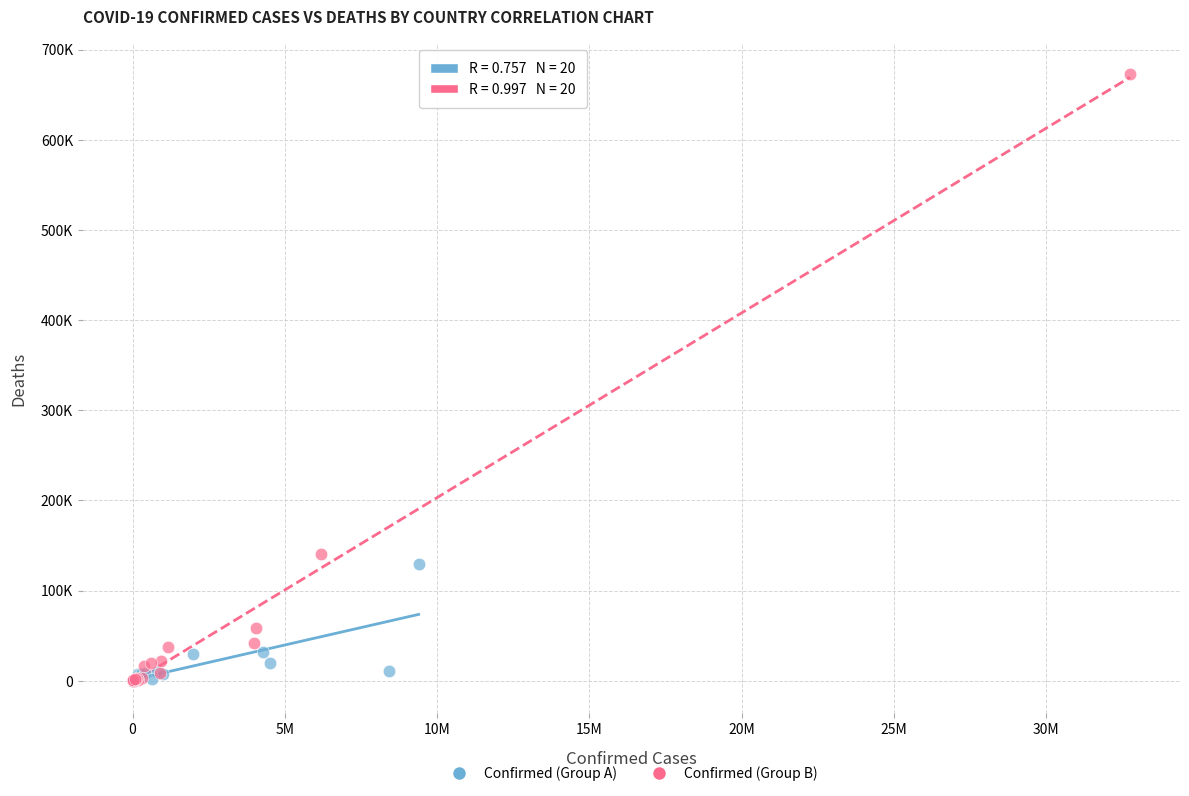

Which series has the widest spread of Y values?

Confirmed (Group B)